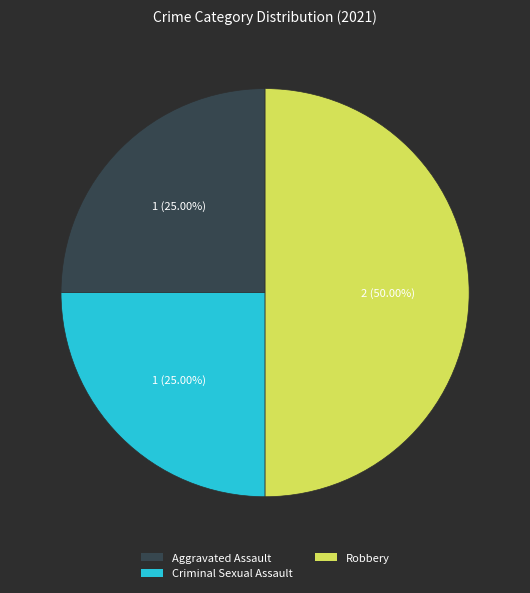

Does any single category account for the majority?

No